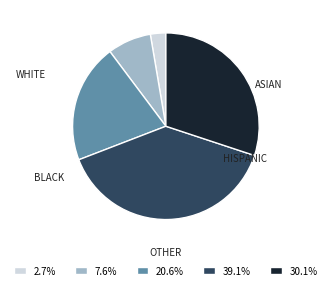

Does 30.1% account for over 50% of the chart?

No